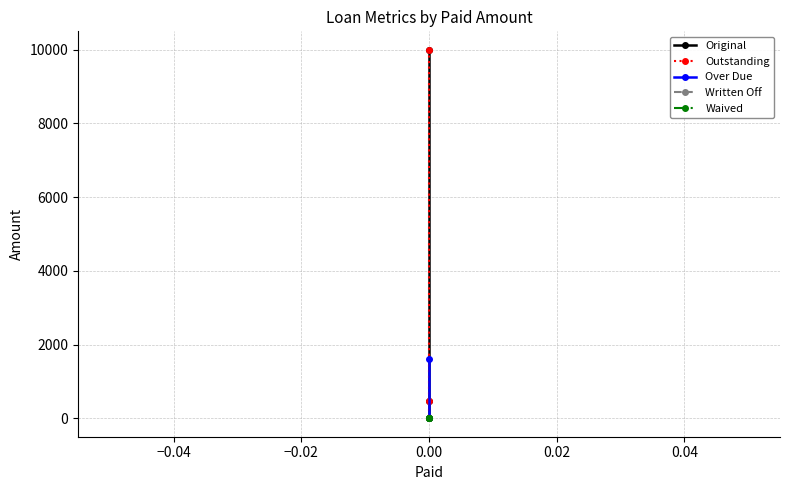

The value of Outstanding at 0.00 is 0.0. True or false?

True